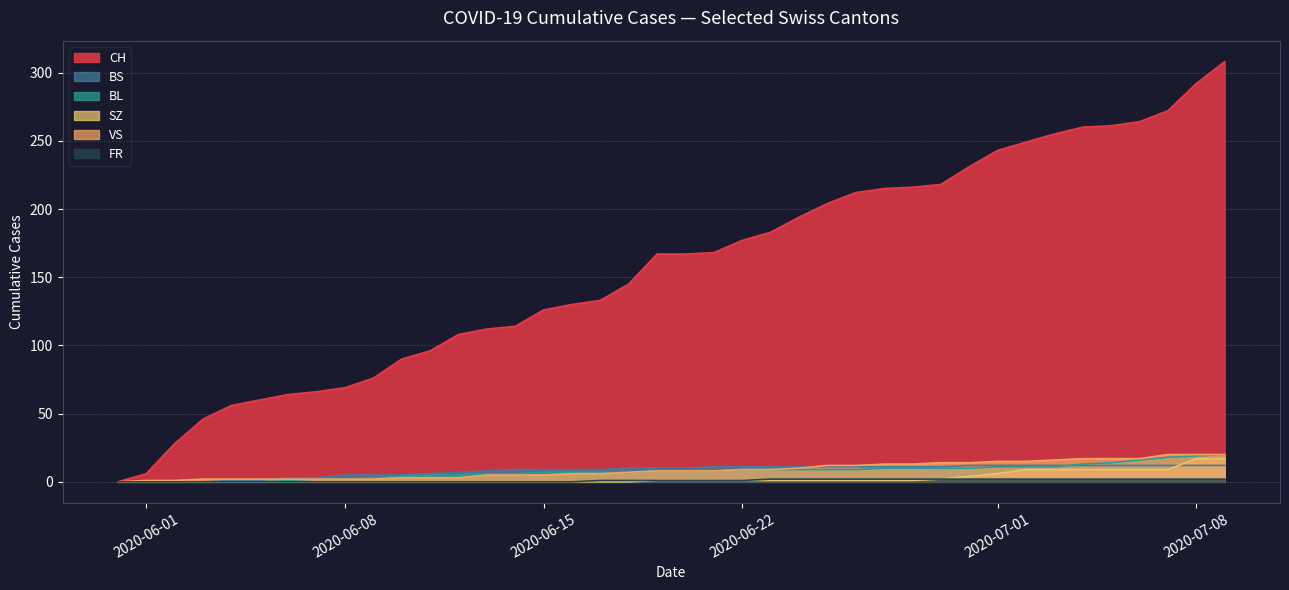

Count the number of data series in this chart.

6